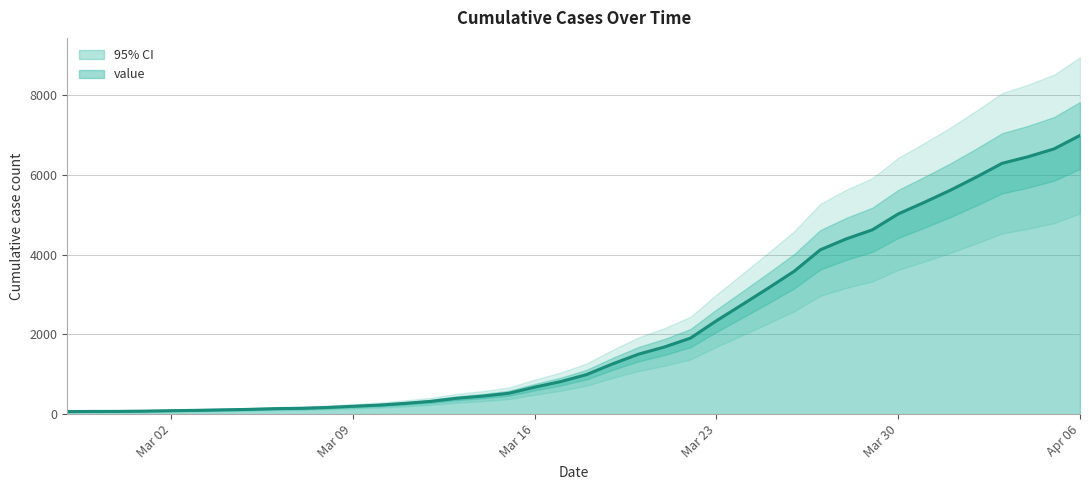

Does the chart have visible grid lines?

Yes